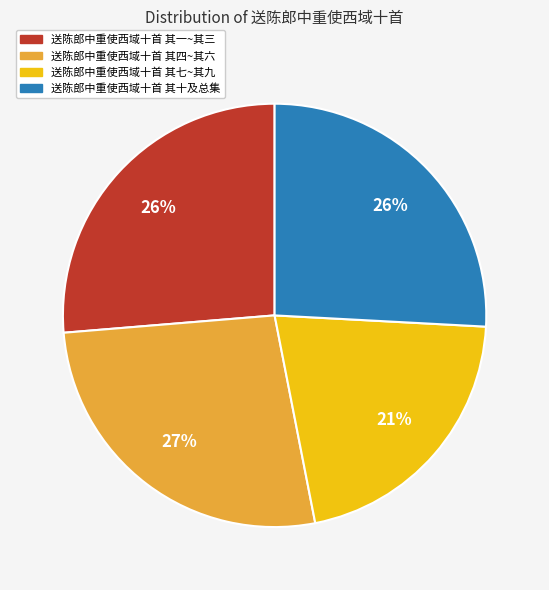

To the nearest percent, what is the average slice percentage?

25%